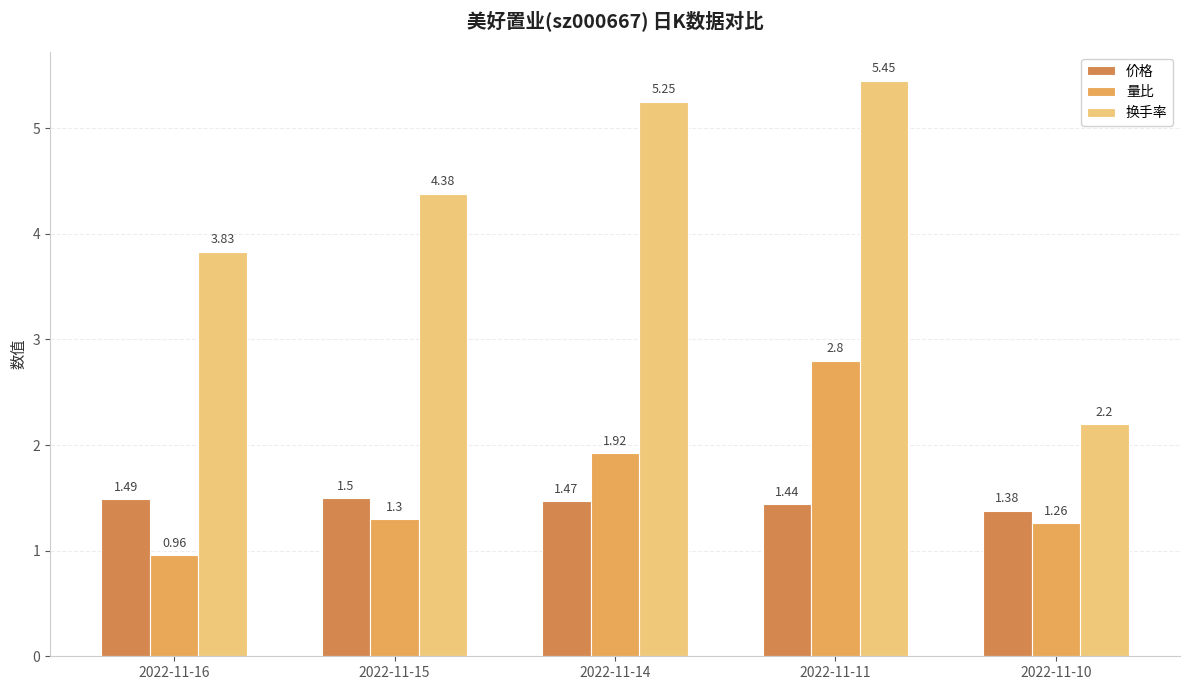

Is it true that 价格 equals 1.5 at 2022-11-16?

True